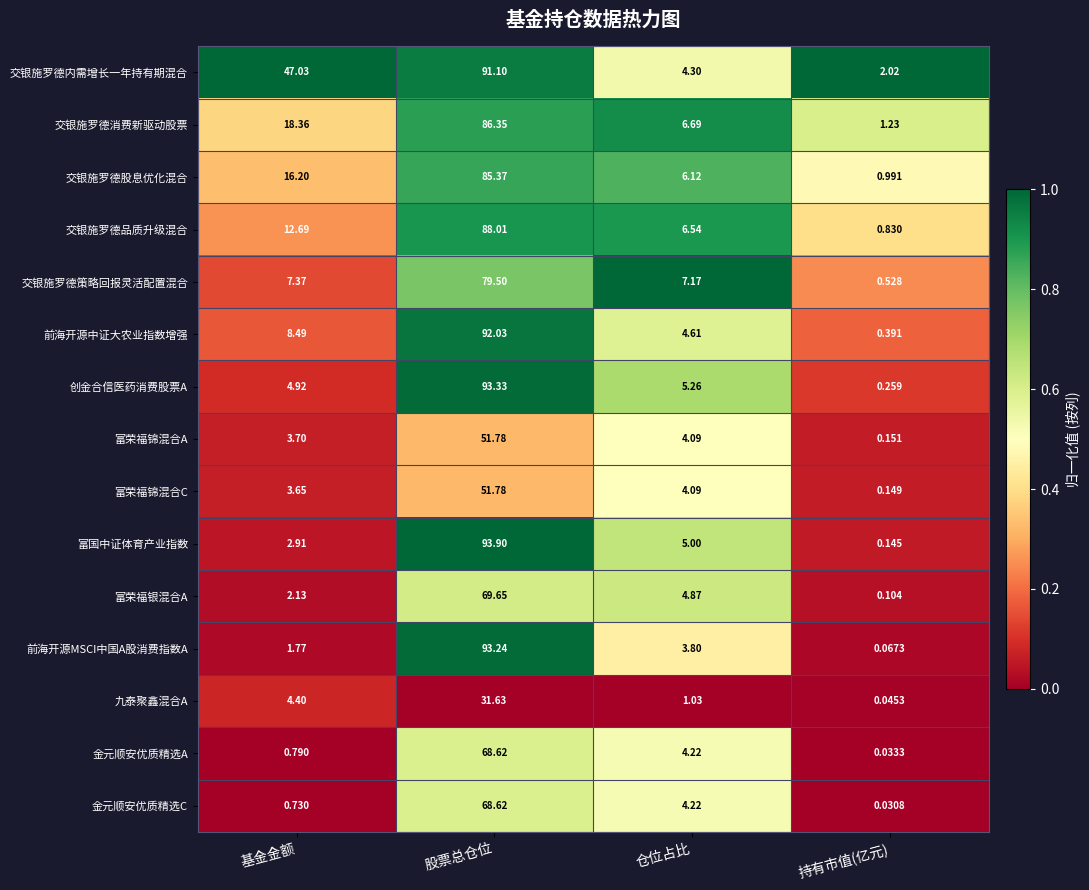

What is the spread (max minus min) of values at 基金金额?

46.3